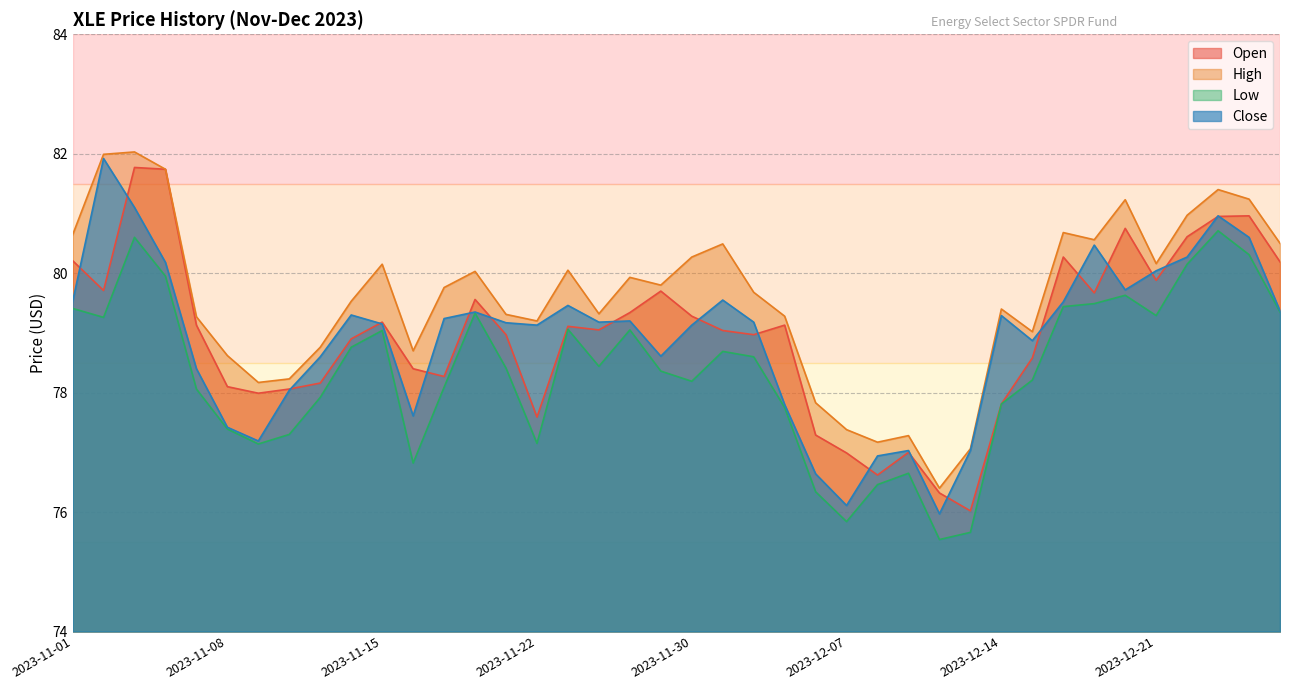

Read the Open value at 2023-11-30.

79.3